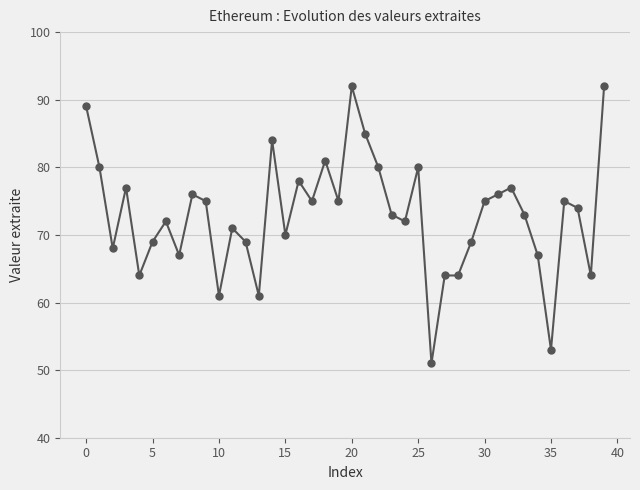

What is the maximum value shown in the chart?

92